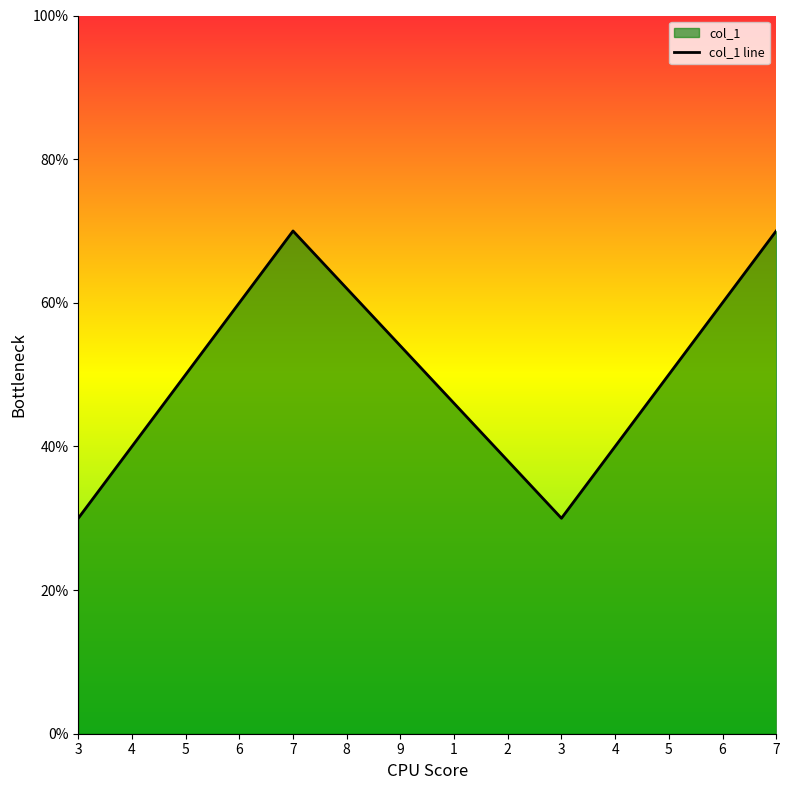

How many data points are above 5?

6